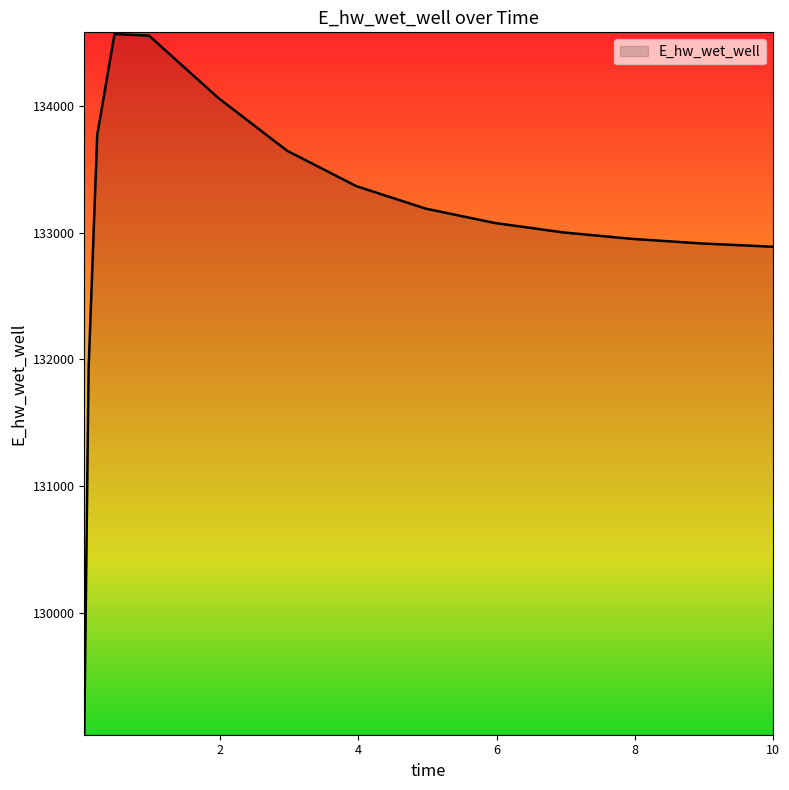

What is the smallest value displayed?

129048.4